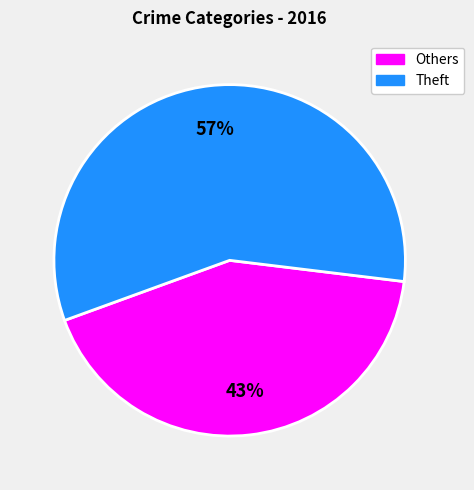

Does any single category account for the majority?

Yes